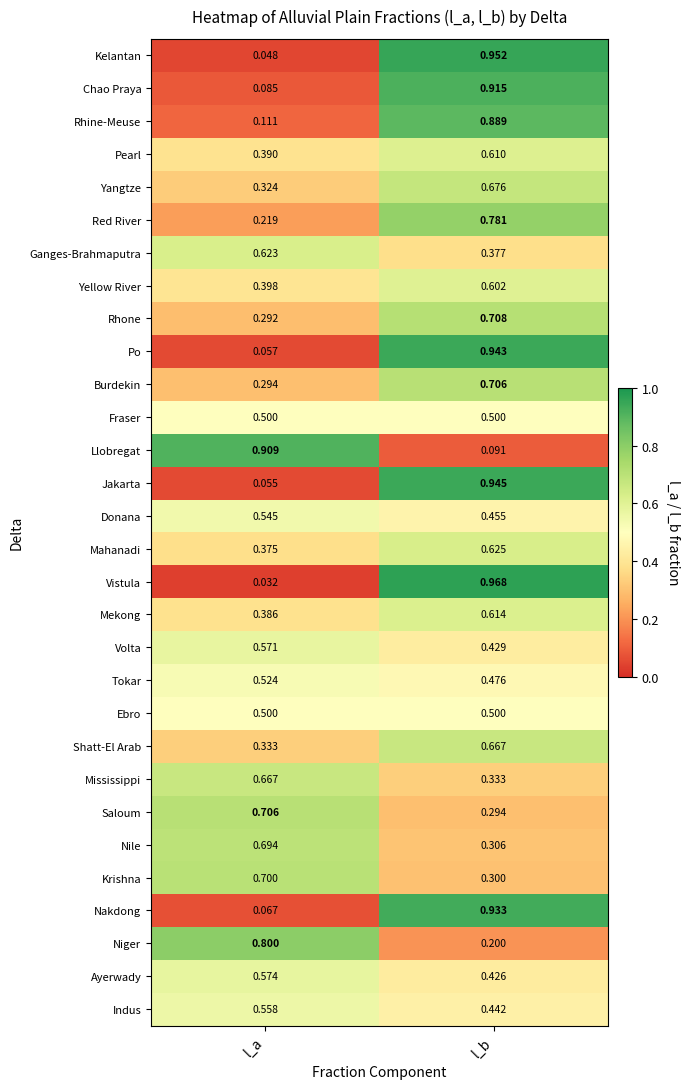

At how many categories does at least one series exceed 0?

2